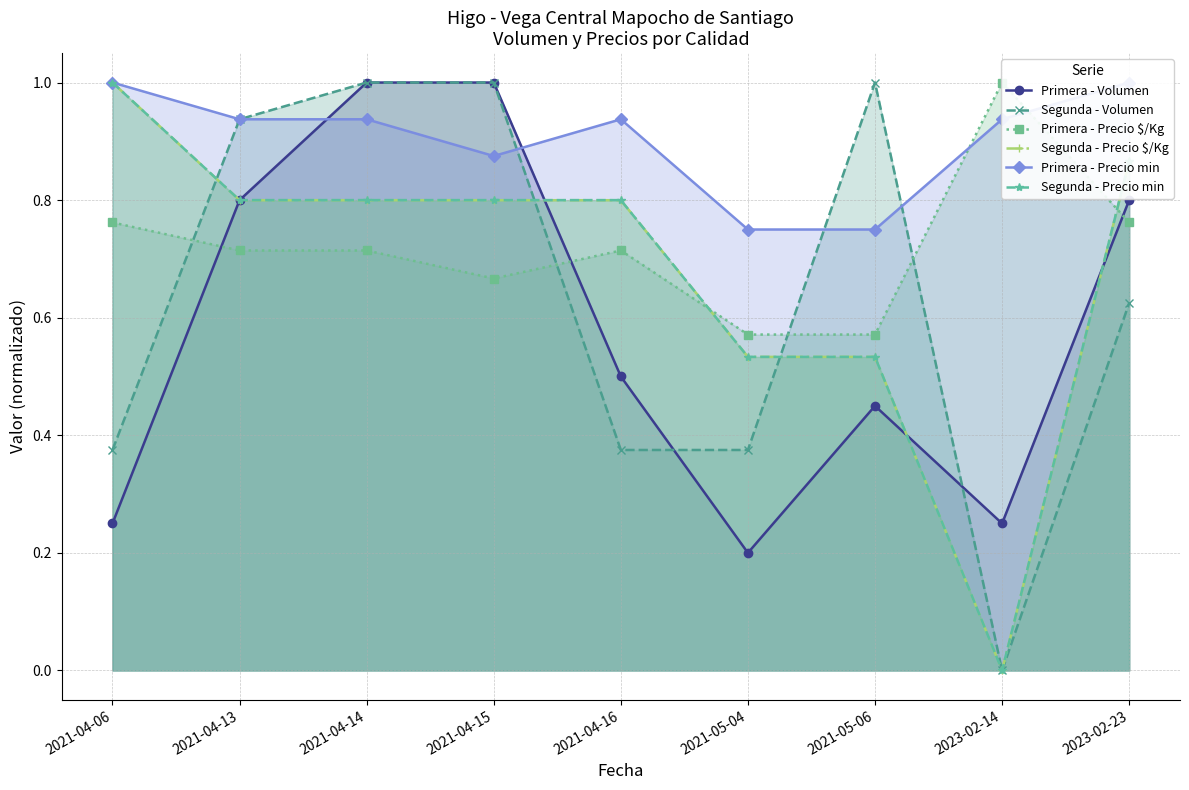

Which series has the largest range (max minus min)?

Segunda - Volumen